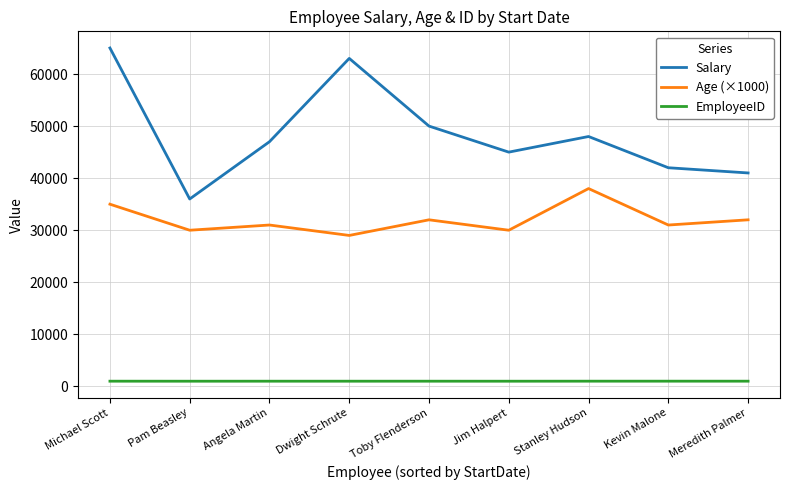

Is this an area chart (filled region under the line)?

No